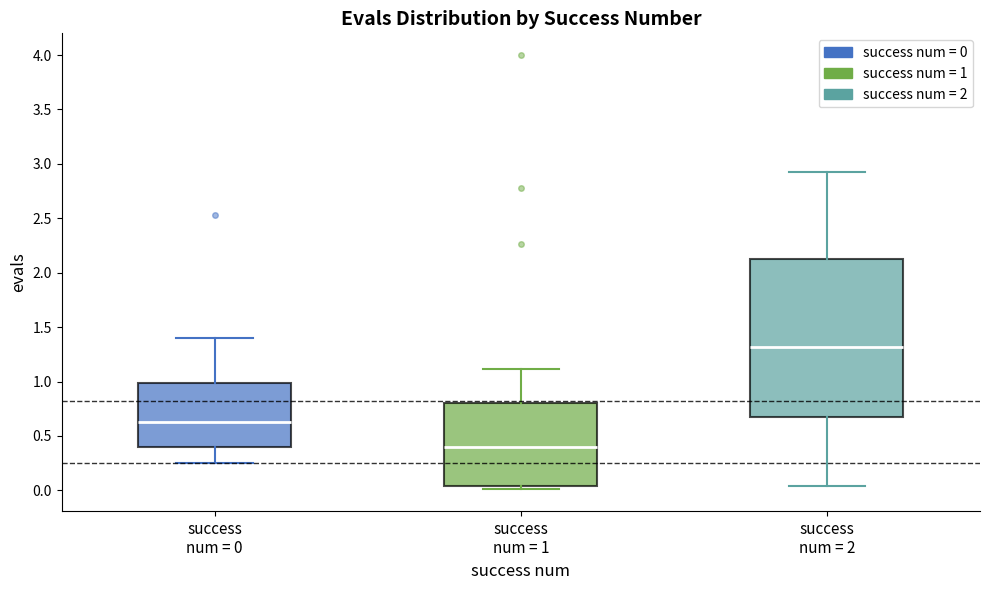

Where is the upper edge of the box for success num = 1 on the y-axis? The values are not printed on the chart, so give them approximately, as read against the axis.

0.80